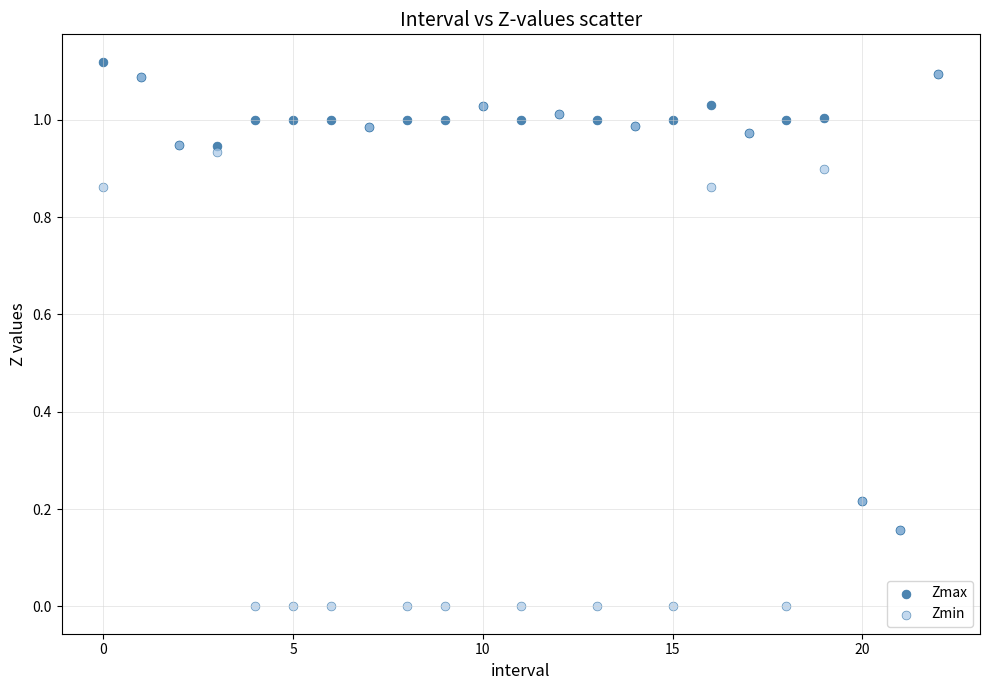

Which series reaches the minimum Y coordinate?

Zmin